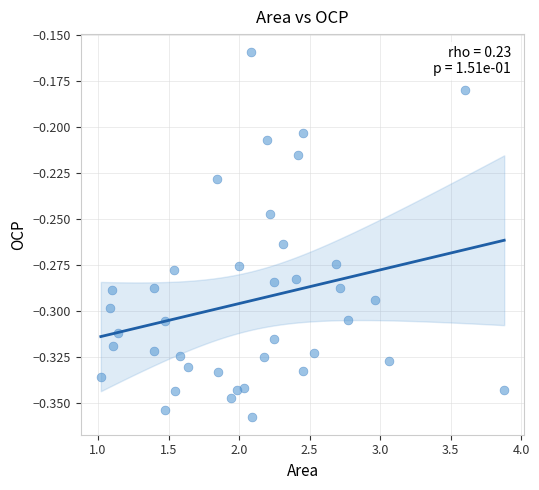

What is the range of X values (max minus min)?

2.9